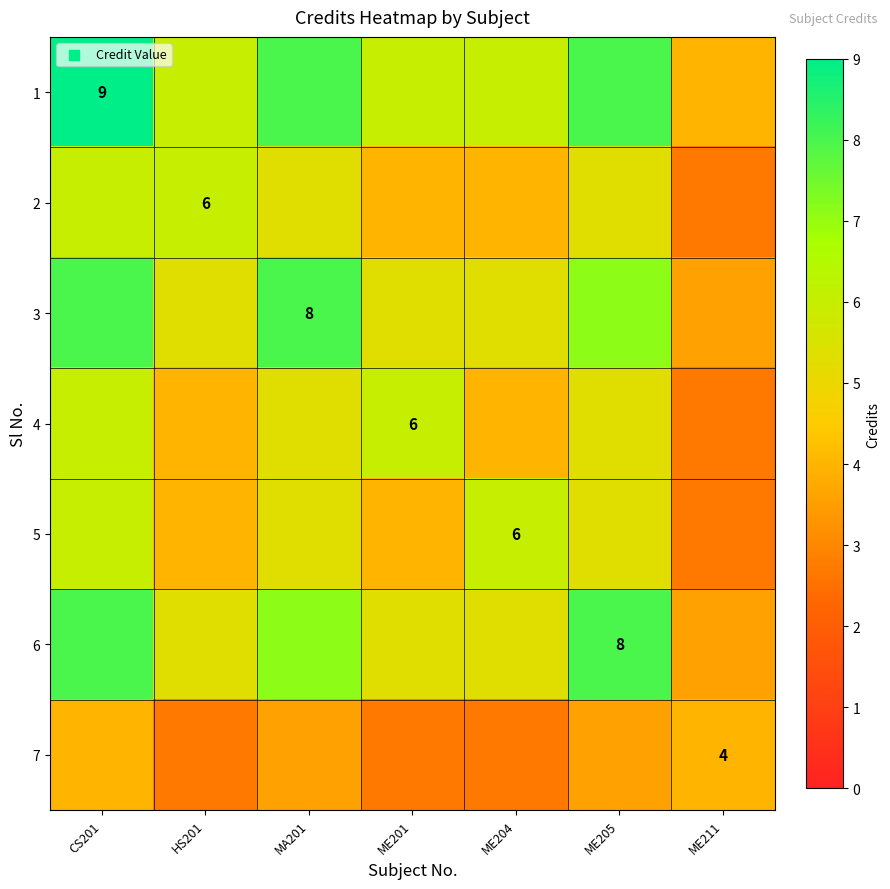

What is the lowest value of the 3 series?

3.6